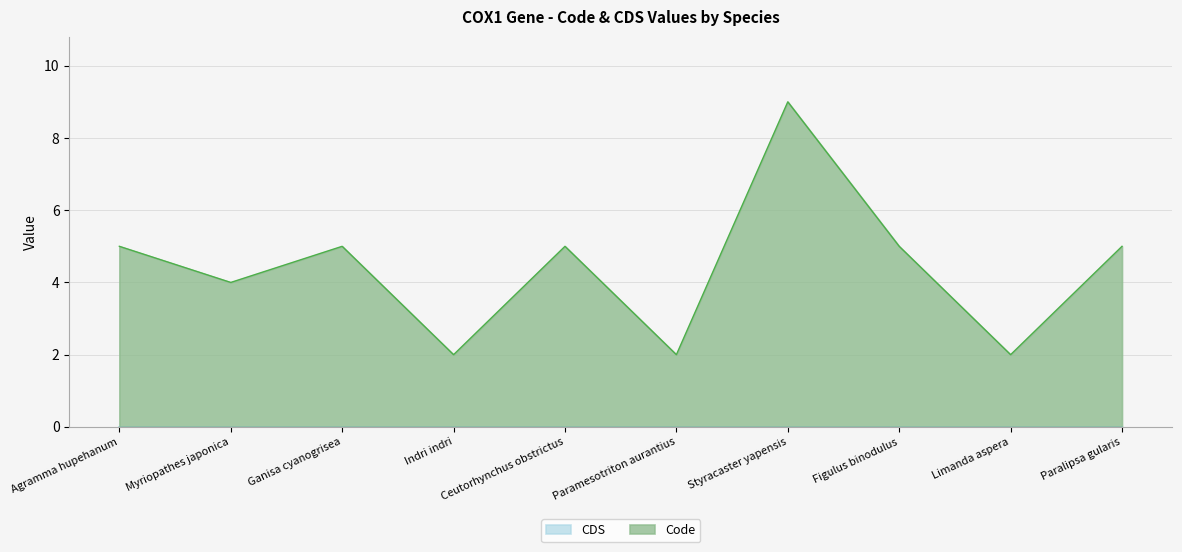

Between Limanda aspera and Styracaster yapensis, which is larger?

Styracaster yapensis